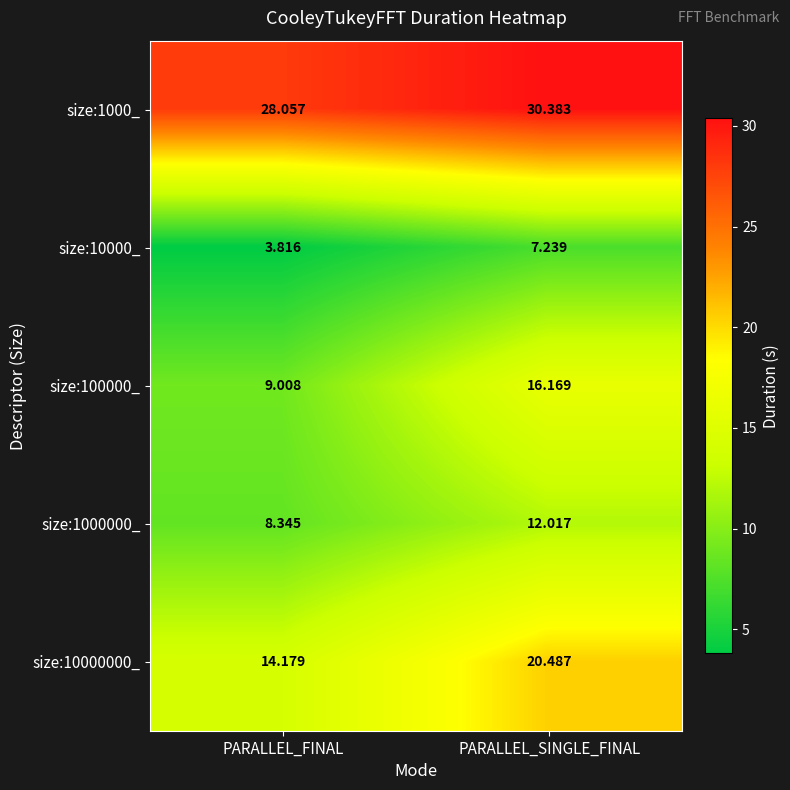

At which label does size:1000_ first exceed 30?

PARALLEL_SINGLE_FINAL